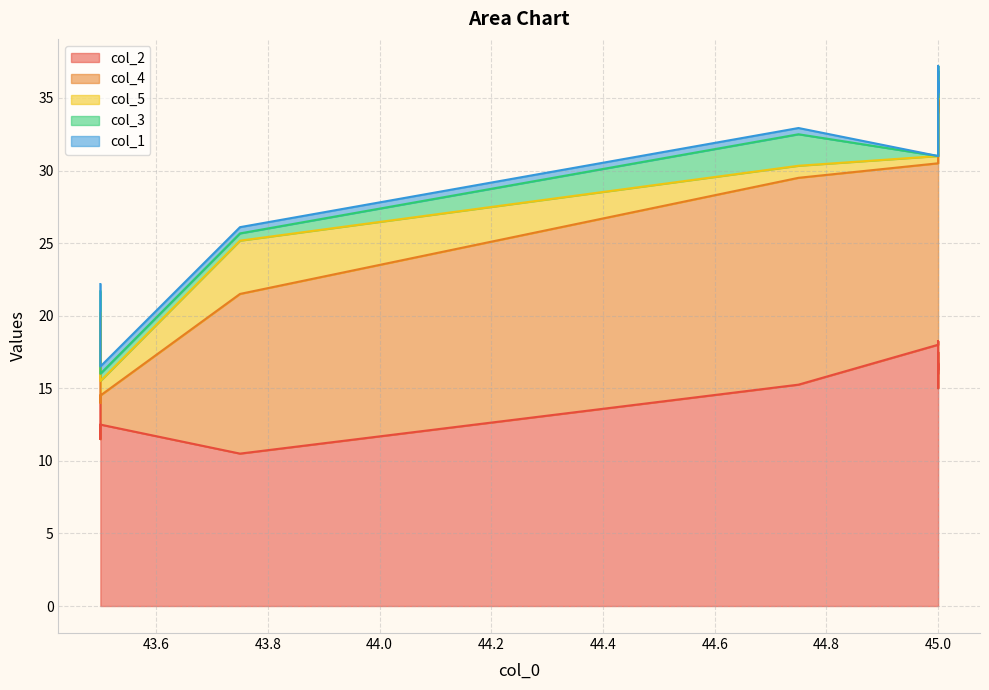

Which series has the largest total across all categories?

col_2